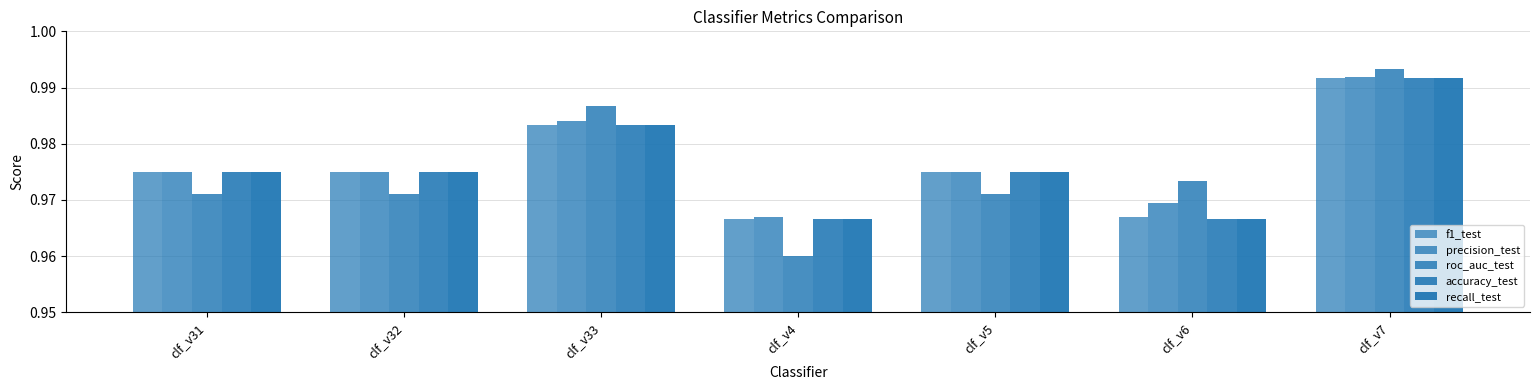

True or false: recall_test has a value of 1.0 at clf_v5.

True